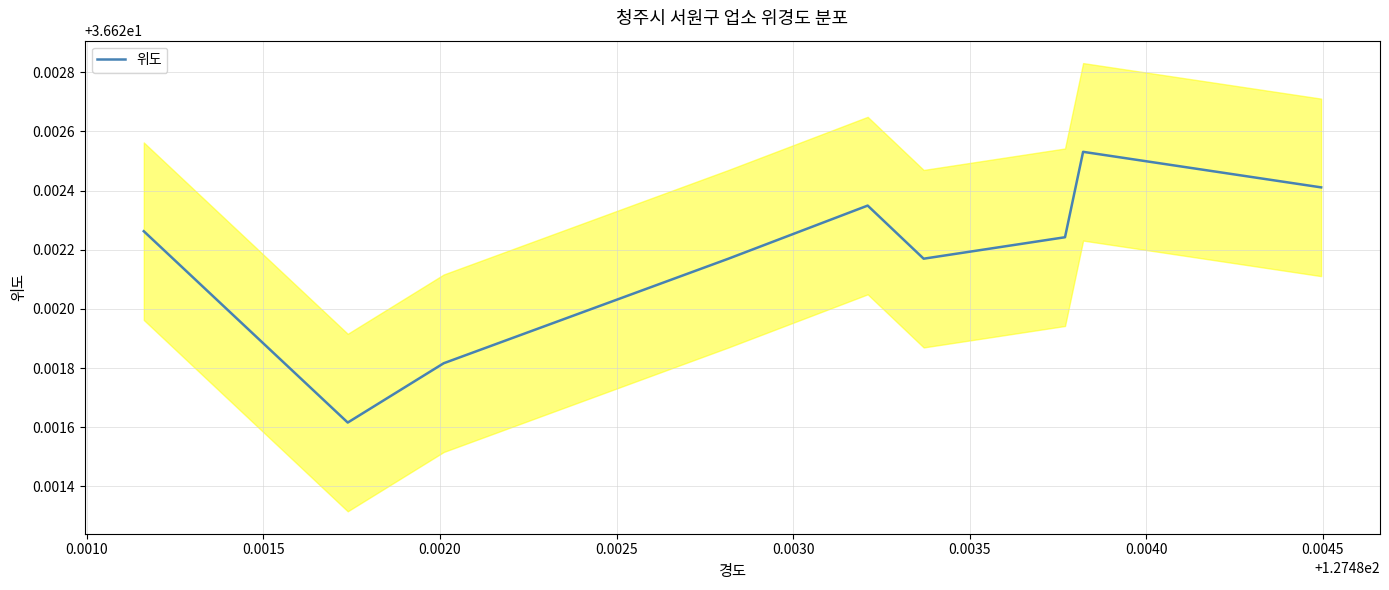

How many values are between 36 and 37?

9